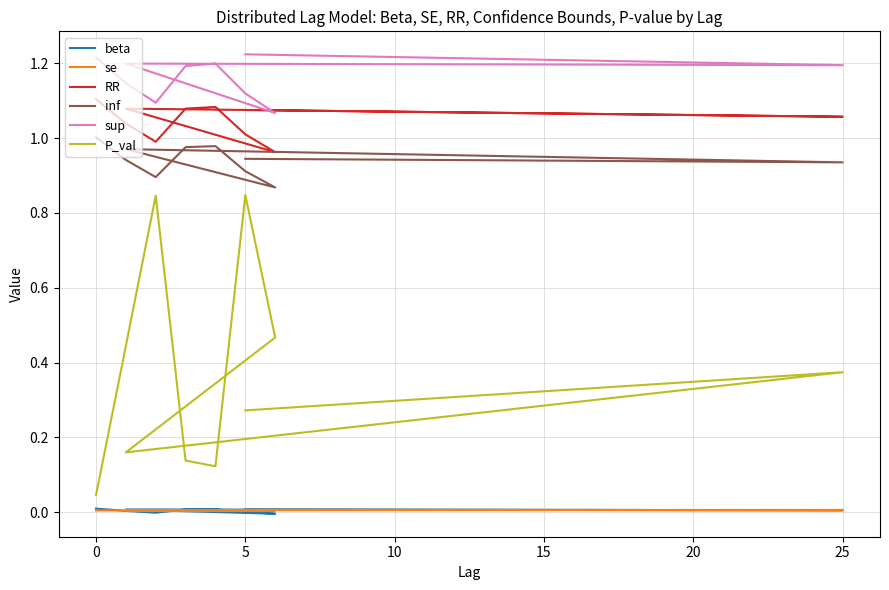

What is the greatest value displayed?

1.2